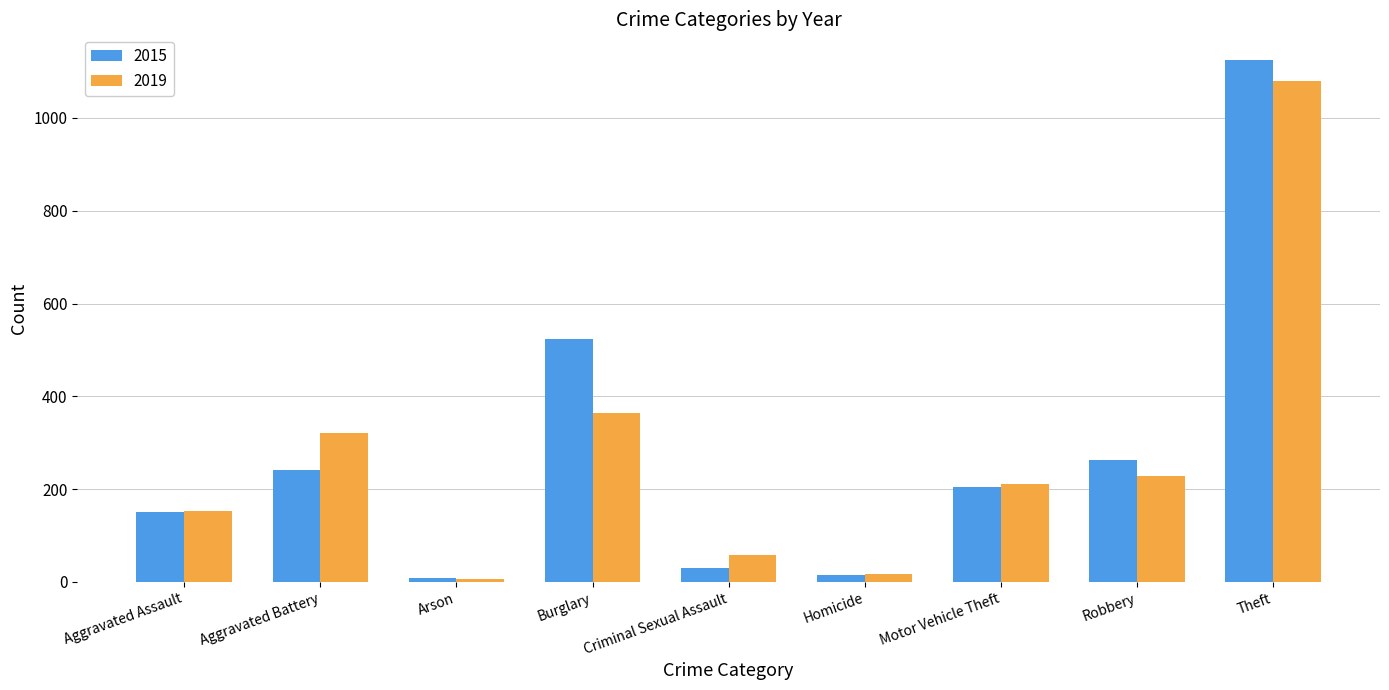

Where is 2019 nearest to the value 543?

Burglary